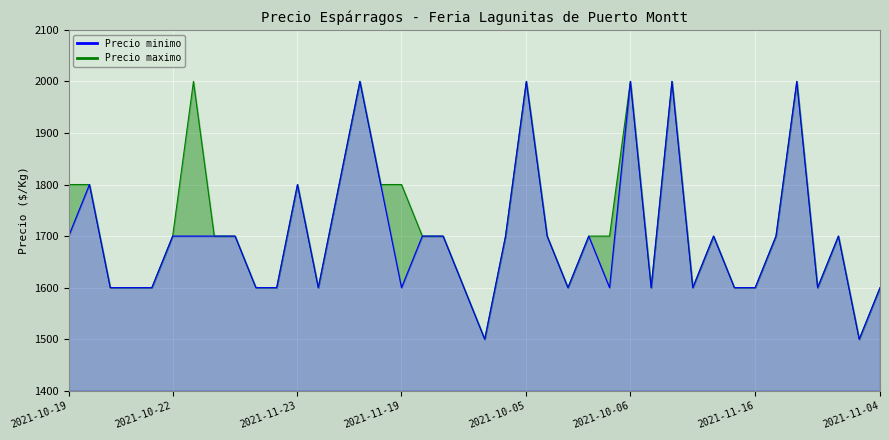

At which label does Precio minimo reach its peak?

14